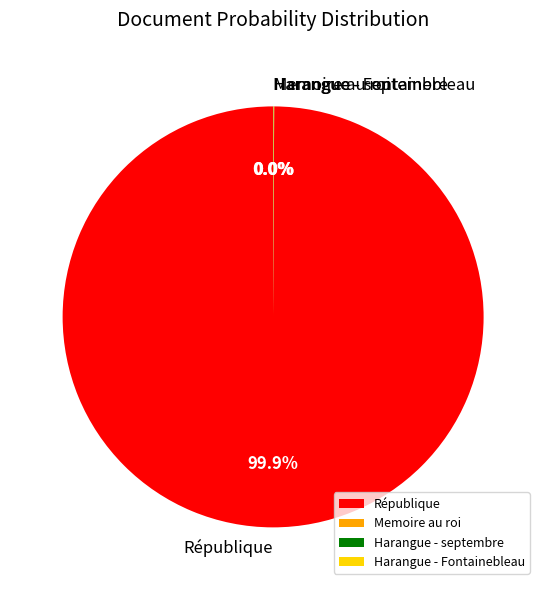

What is the majority slice?

République